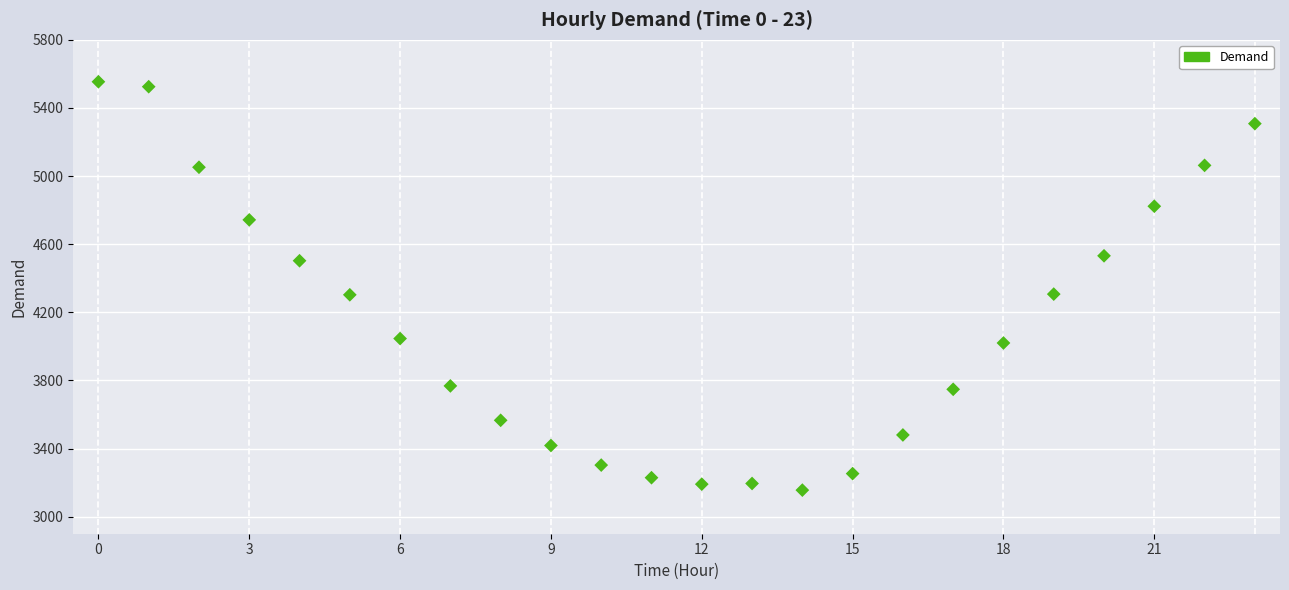

What is the range of Y values (max minus min)?

2398